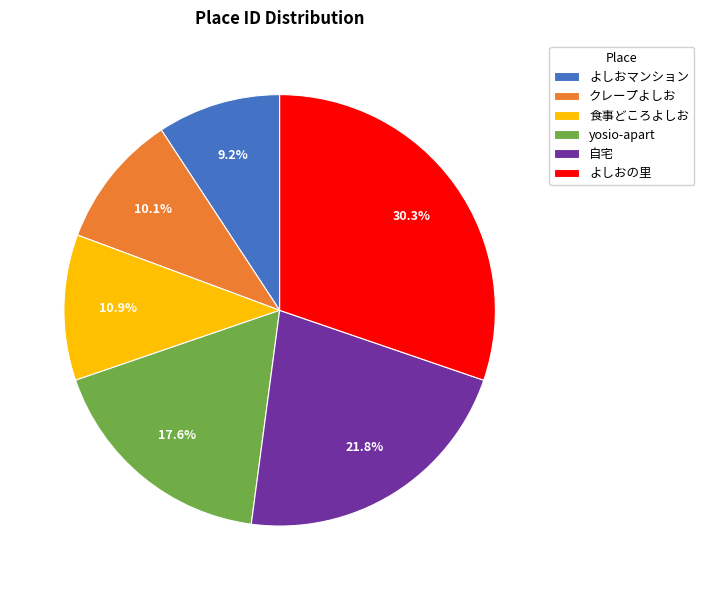

To the nearest percent, what portion does 自宅 represent?

22%